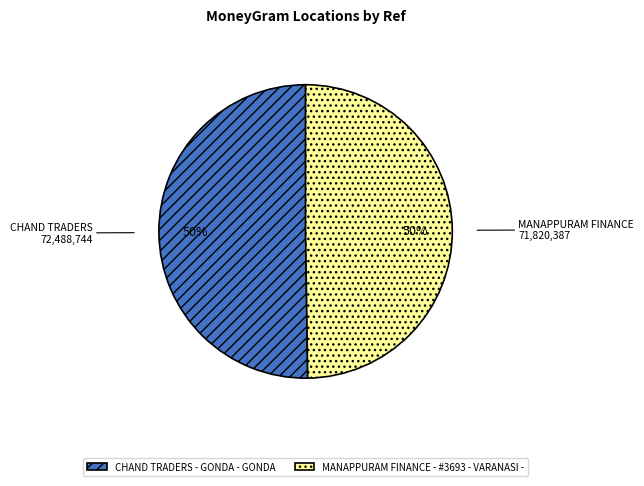

To the nearest percent, what is the combined percentage of MANAPPURAM FINANCE - #3693 - VARANASI - and CHAND TRADERS - GONDA - GONDA?

100%